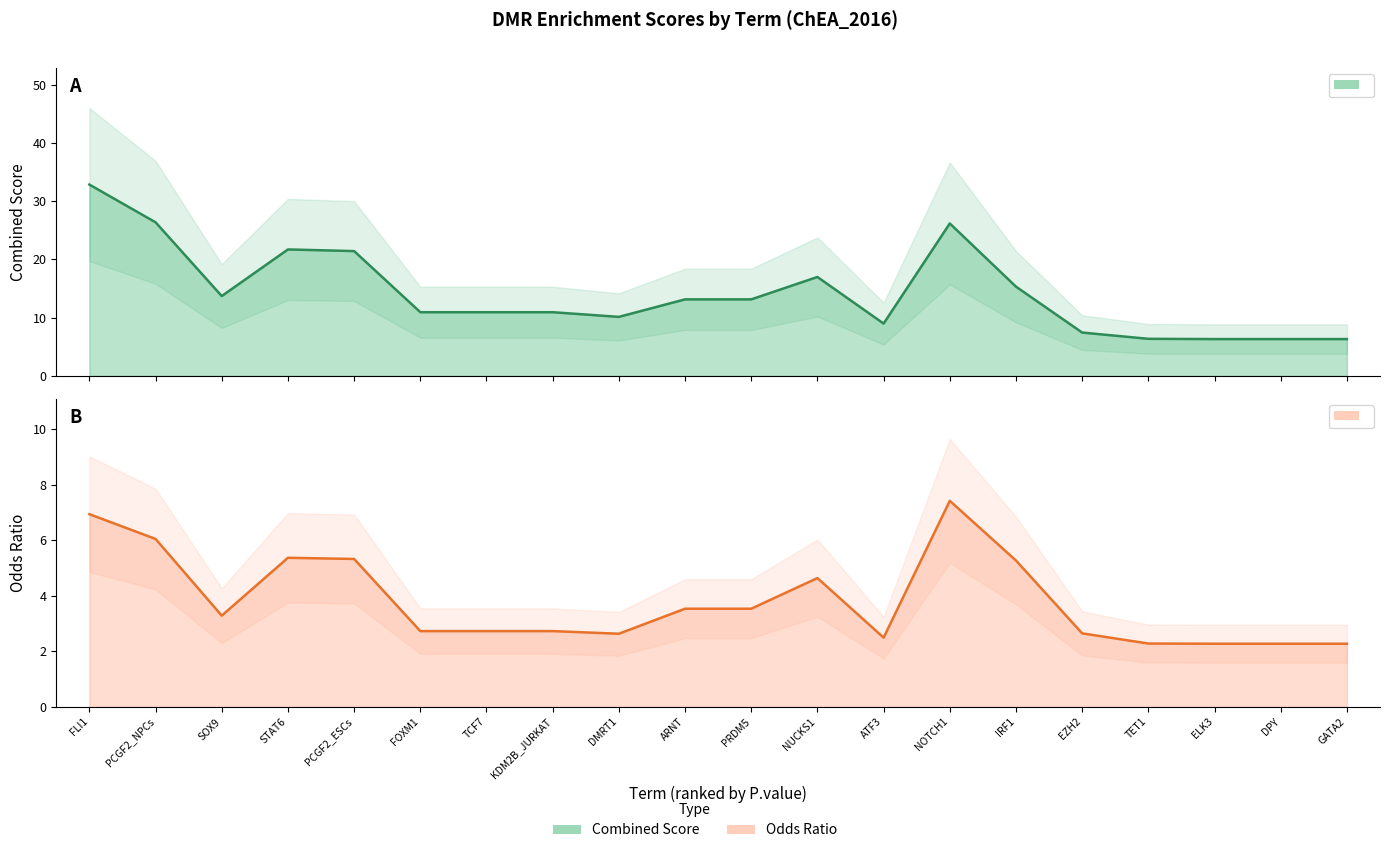

Reading left to right, list all the values displayed in this chart.

Combined.Score: FLI1=32.9	PCGF2_NPCs=26.4	SOX9=13.7	STAT6=21.7	PCGF2_ESCs=21.4	FOXM1=10.9	TCF7=10.9	KDM2B_JURKAT=10.9	DMRT1=10.1	ARNT=13.1	PRDM5=13.1	NUCKS1=17.0	ATF3=9.0	NOTCH1=26.2	IRF1=15.3	EZH2=7.4	TET1=6.4	ELK3=6.3	DPY=6.3	GATA2=6.3
Odds.Ratio: FLI1=6.9	PCGF2_NPCs=6.0	SOX9=3.3	STAT6=5.4	PCGF2_ESCs=5.3	FOXM1=2.7	TCF7=2.7	KDM2B_JURKAT=2.7	DMRT1=2.6	ARNT=3.5	PRDM5=3.5	NUCKS1=4.6	ATF3=2.5	NOTCH1=7.4	IRF1=5.3	EZH2=2.6	TET1=2.3	ELK3=2.3	DPY=2.3	GATA2=2.3